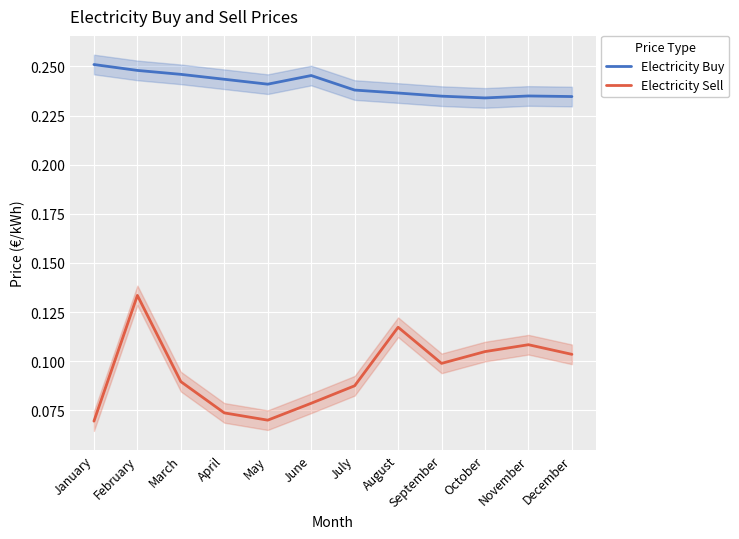

Which series has the largest total across all categories?

Electricity Buy